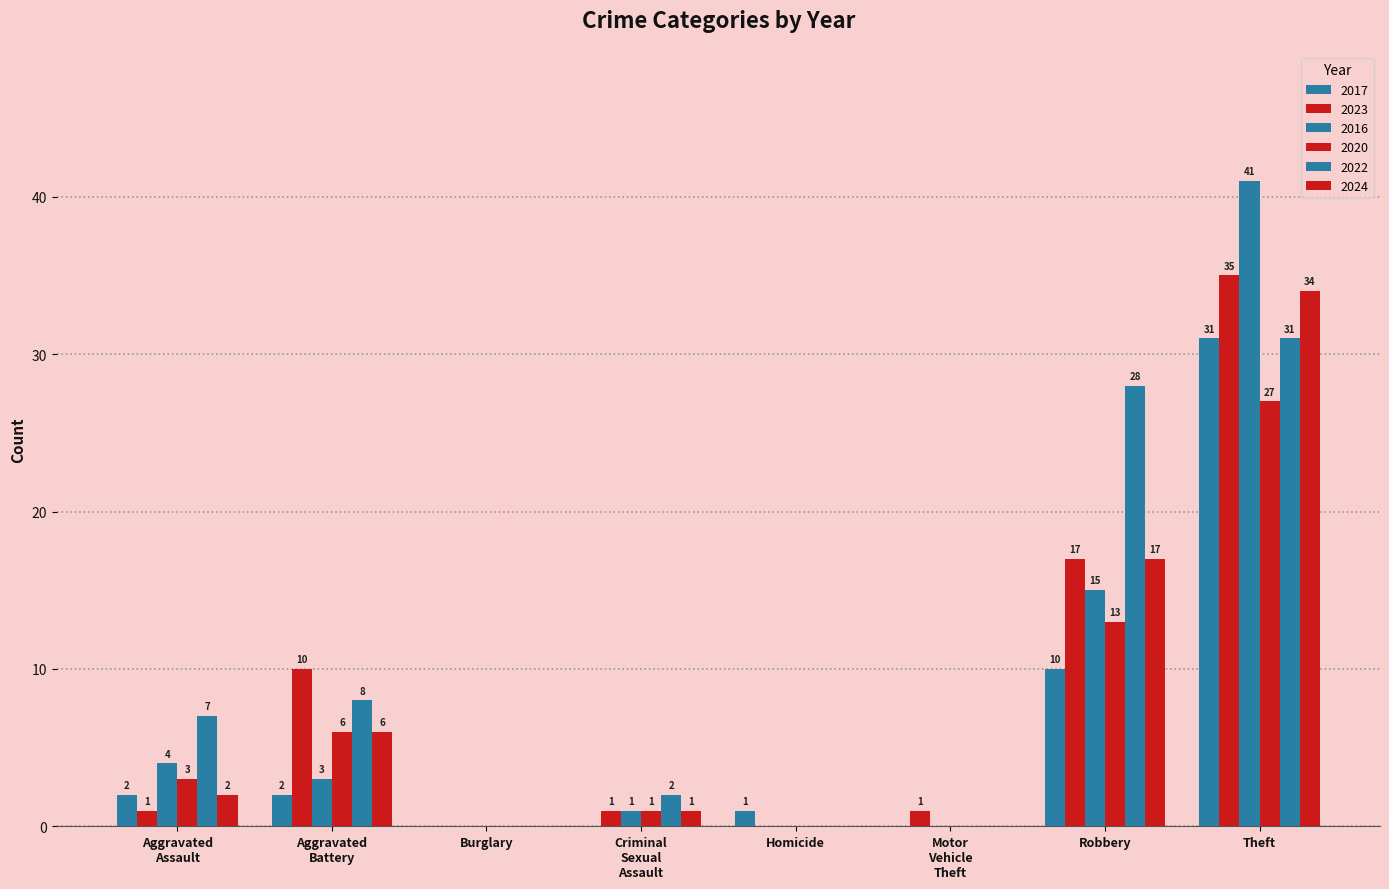

How many data points does each series have?

8